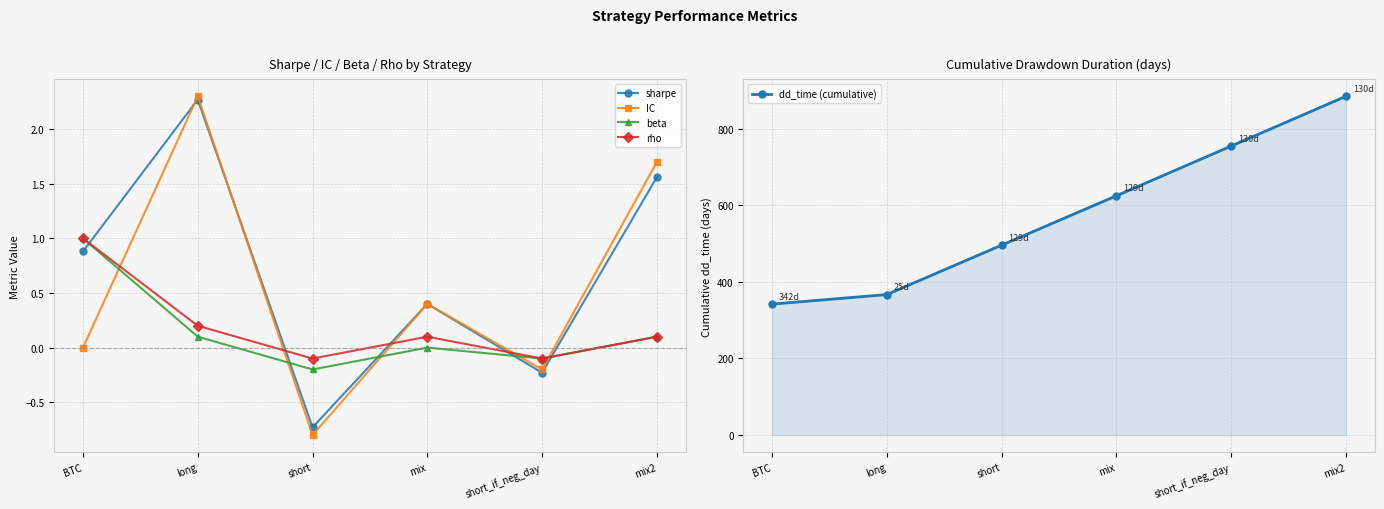

Between BTC and short, which series saw the biggest shift?

dd_time (cumulative)